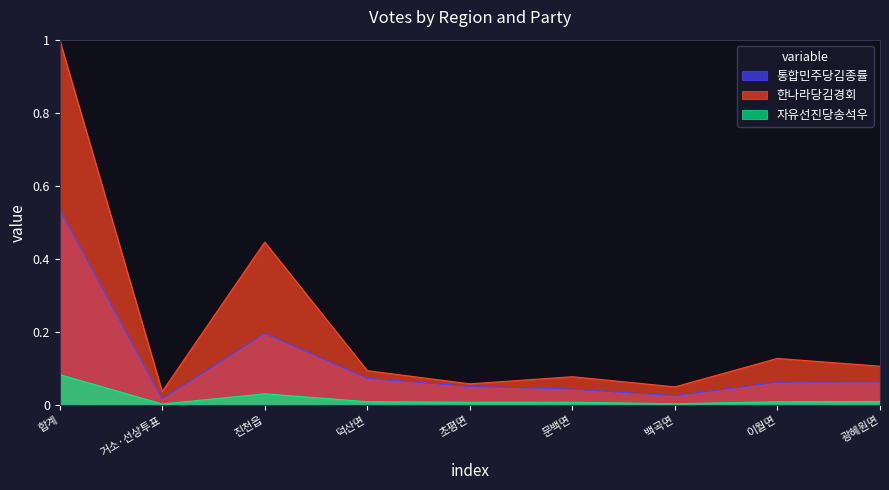

Where is 자유선진당송석우 nearest to the value 0?

거소·선상투표